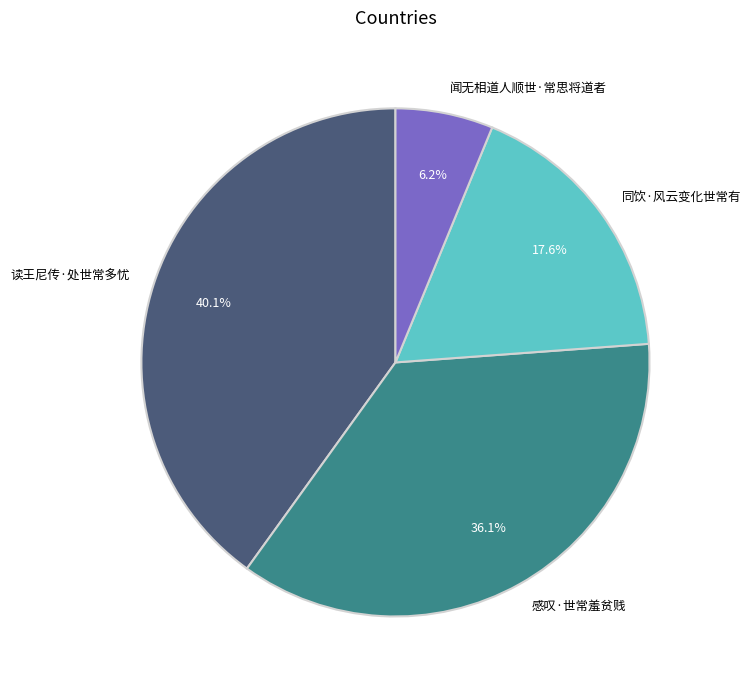

To the nearest percent, what is the combined percentage of 同饮·风云变化世常有 and 闻无相道人顺世·常思将道者?

24%